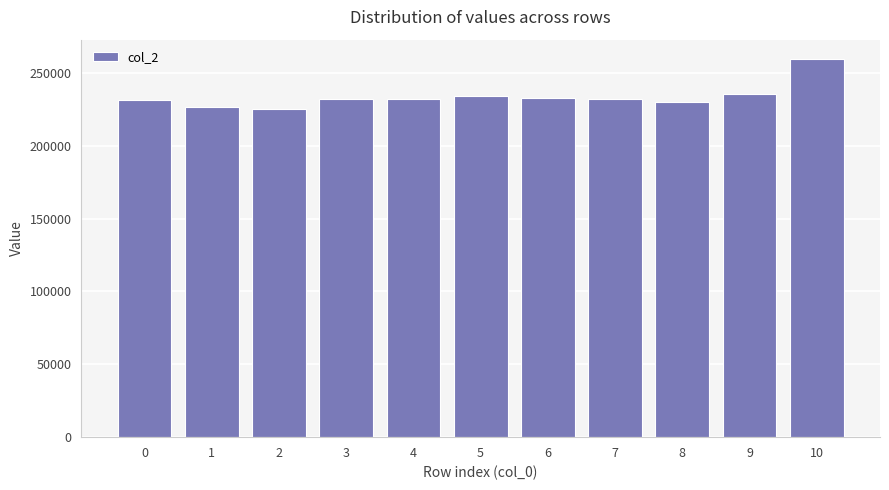

What value does the data have at 0, to the nearest 10?

231790